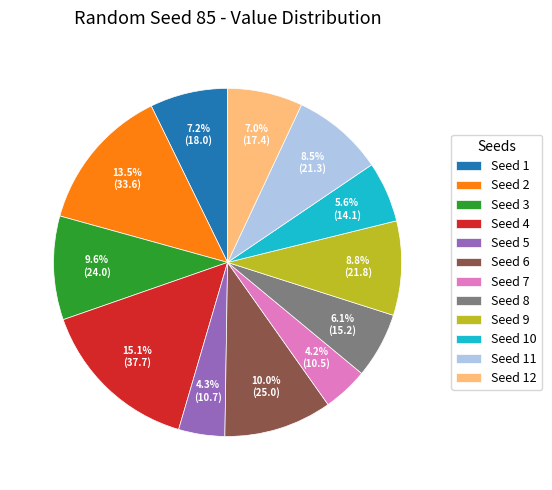

Which slice is the largest?

Seed 4